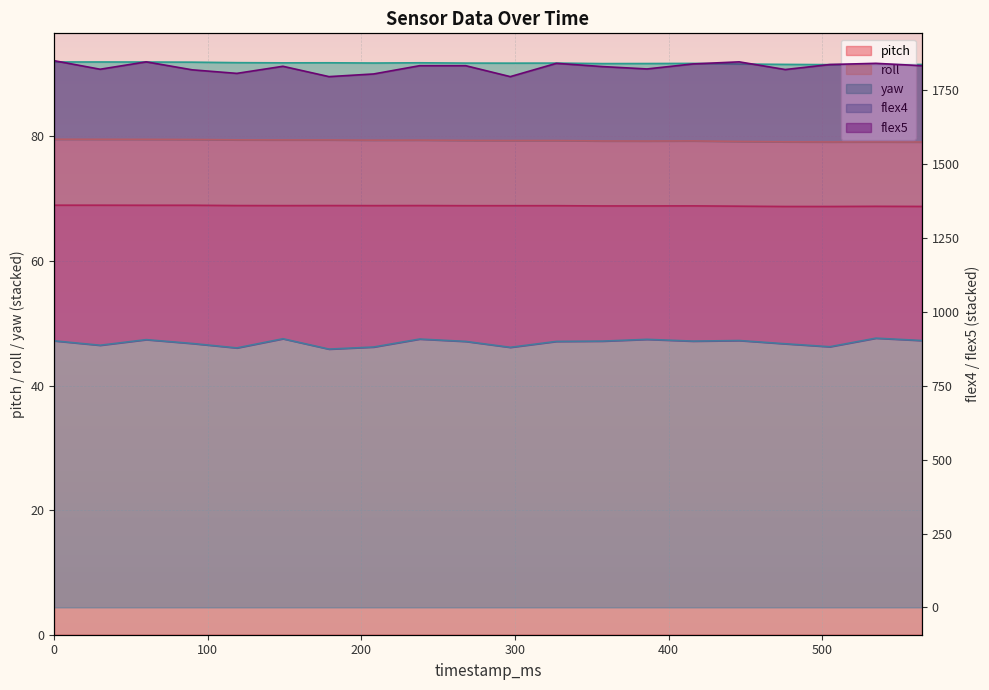

The value of roll at 535 is 117.6. True or false?

False